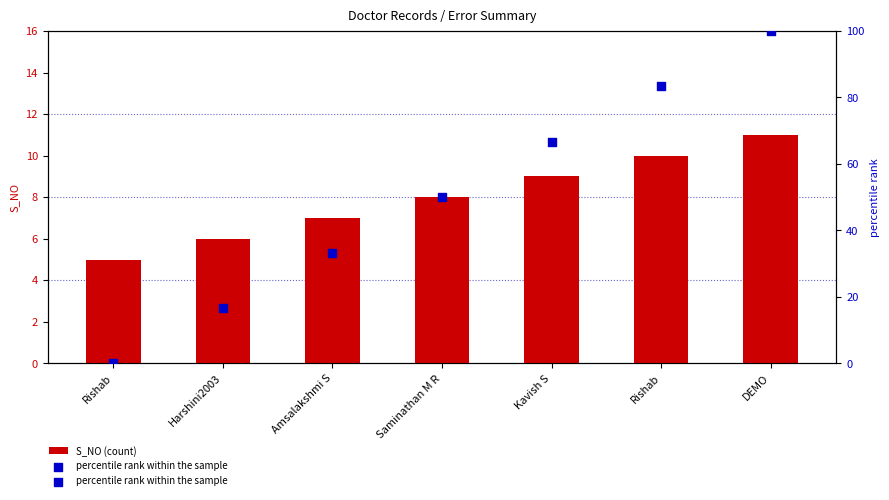

What is the total value across all series at Rishab?

5.0